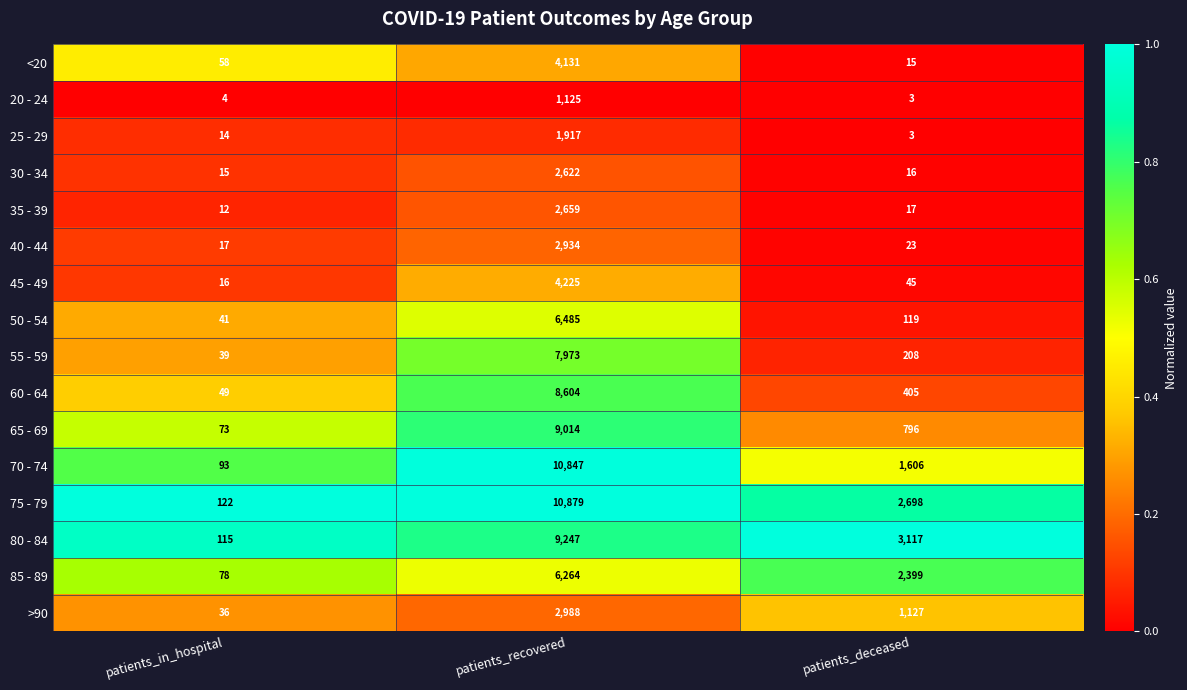

What is the total value across all series at patients_recovered?

91914